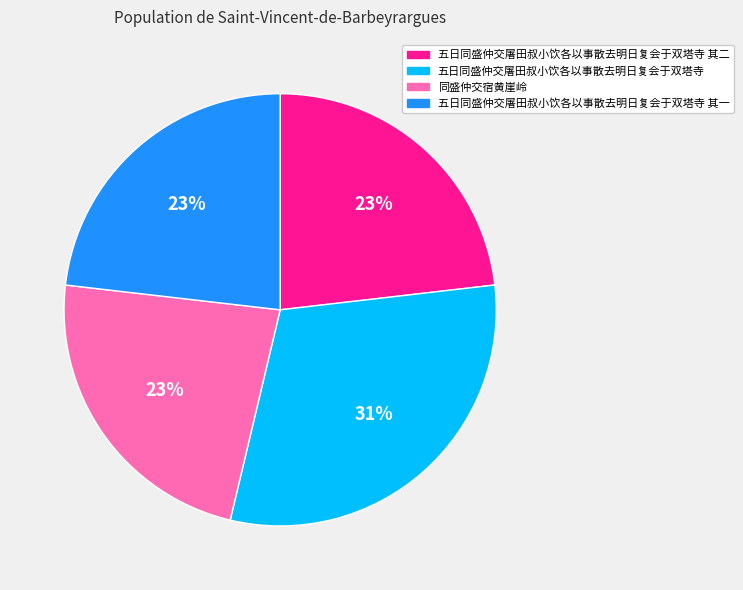

True or false: 五日同盛仲交屠田叔小饮各以事散去明日复会于双塔寺 其一 accounts for 9% of the total.

False